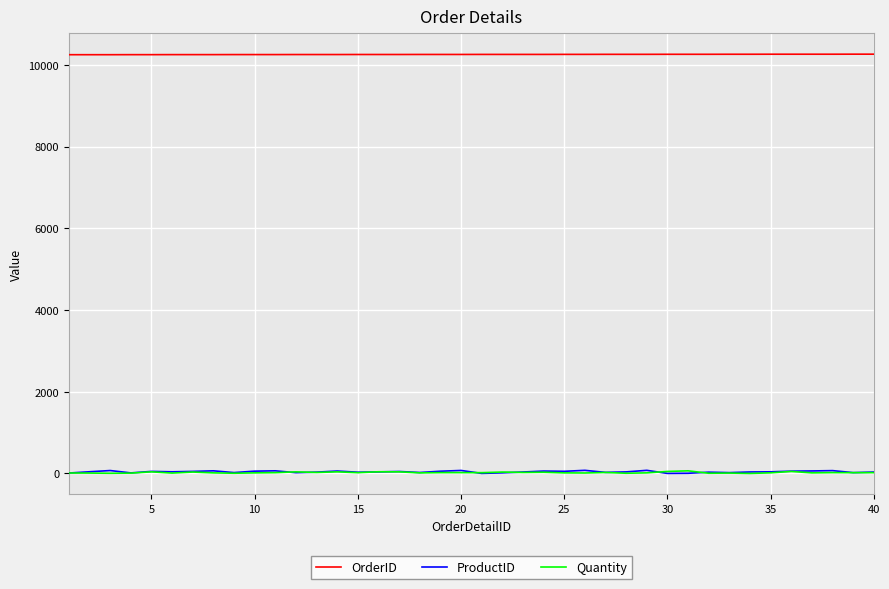

Which series has the largest total across all categories?

OrderID